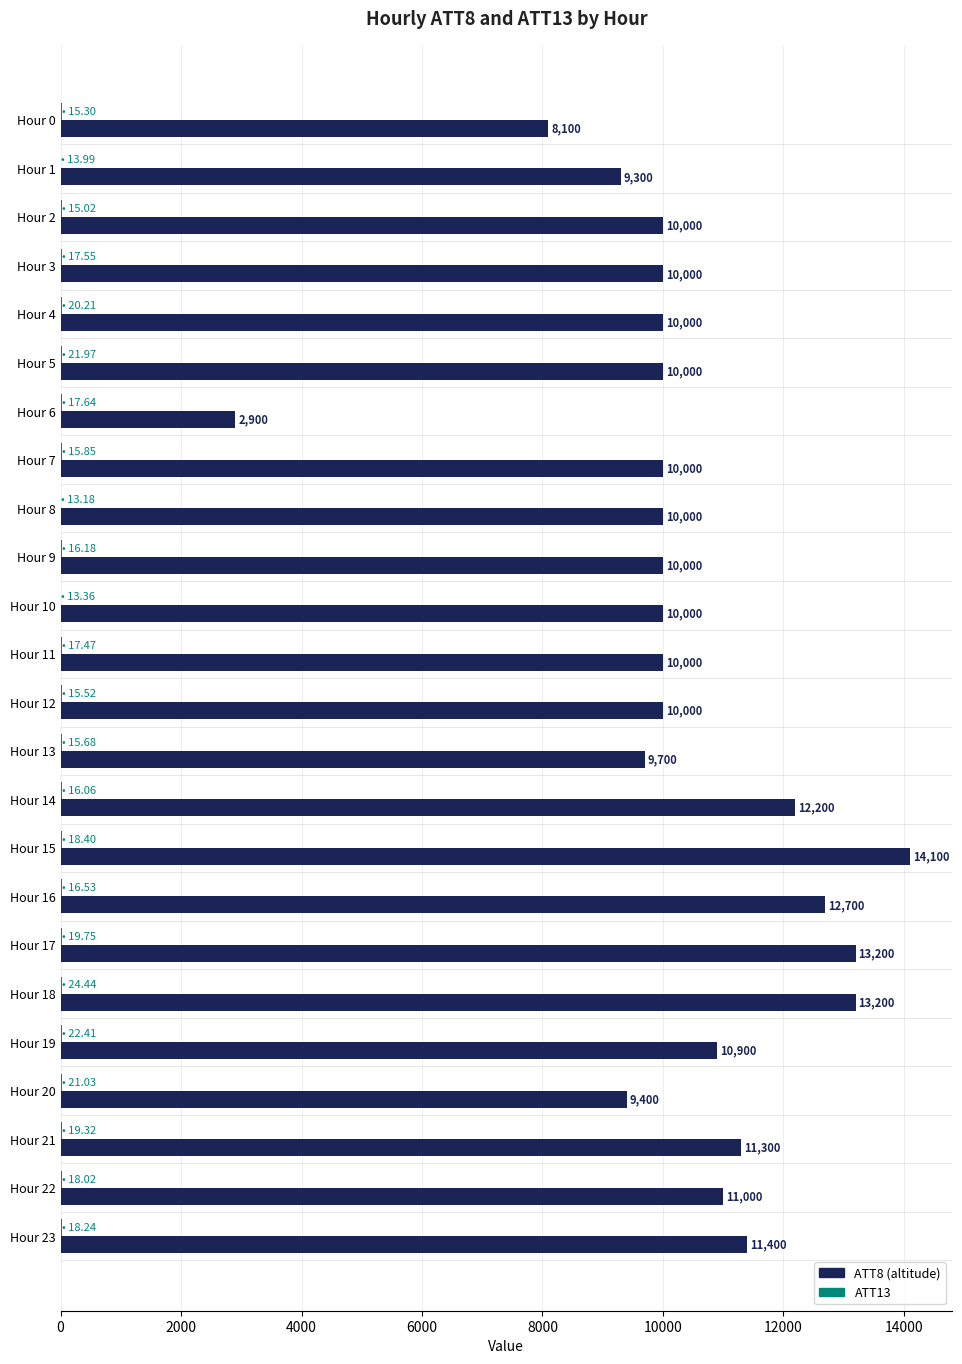

What is the maximum value shown in the chart?

14100.0